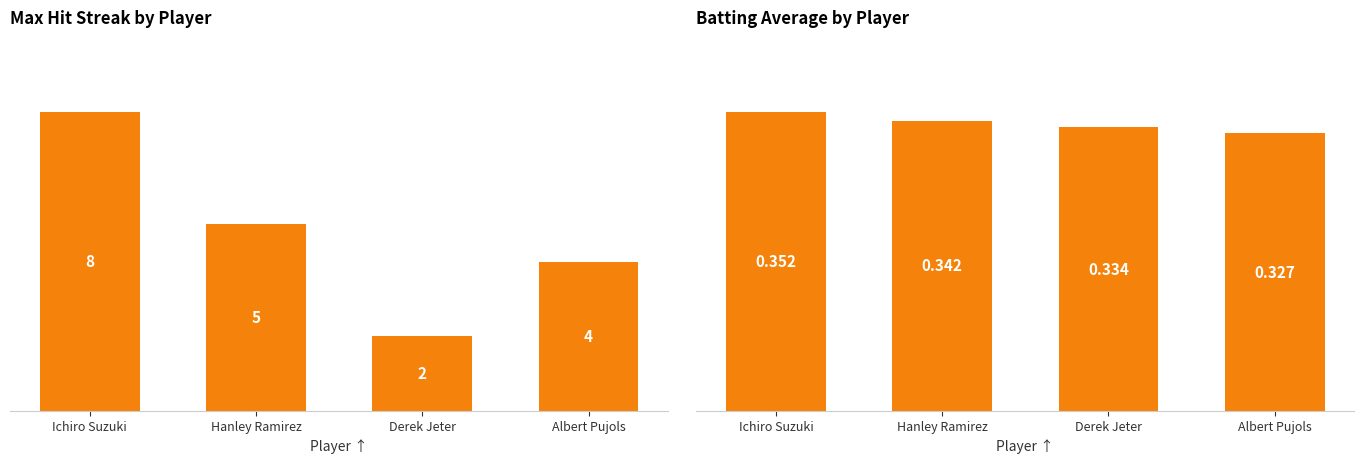

Reading left to right, extract all data points from this chart.

Max Streak: 8.0	5.0	2.0	4.0
Batting Average: 0.4	0.3	0.3	0.3